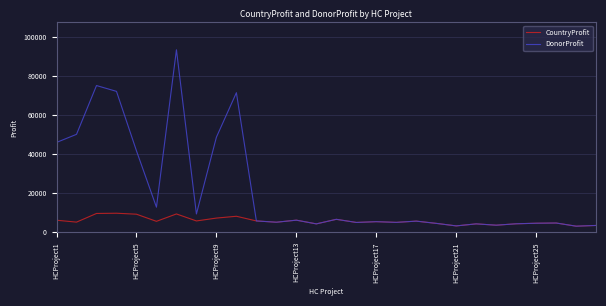

What is the sum of all CountryProfit values?

160844